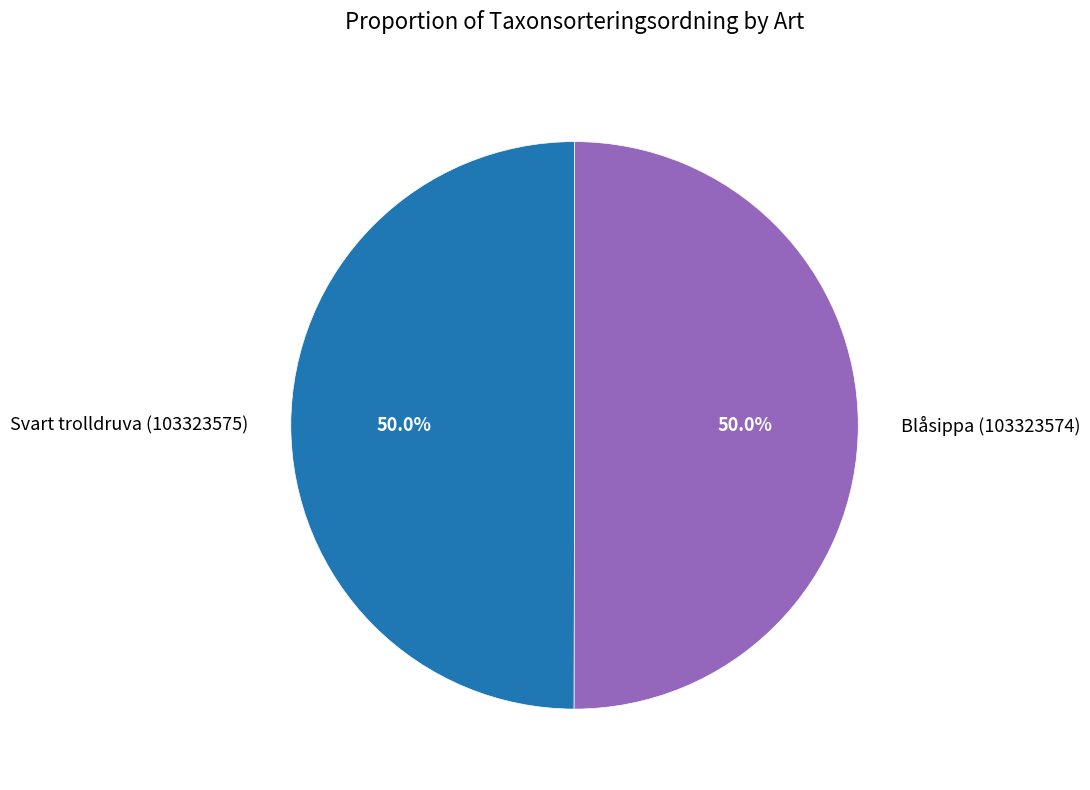

Approximately how many times larger is the value at Blåsippa (103323574) compared to Svart trolldruva (103323575)?

1.0